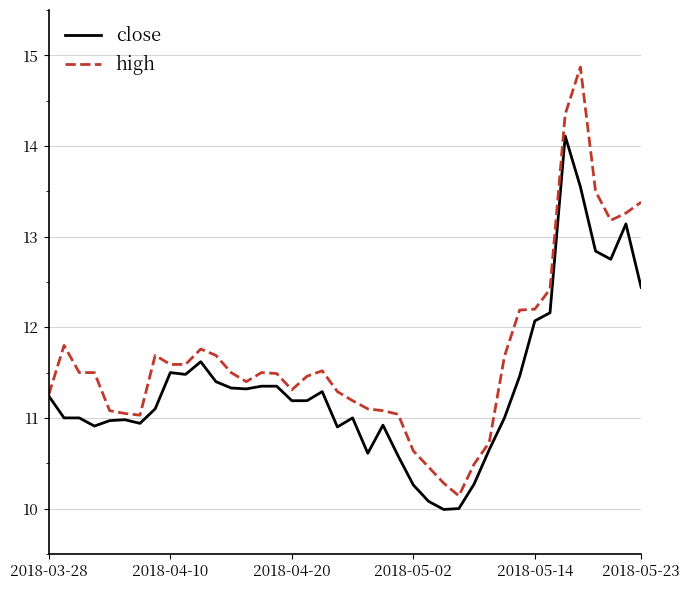

List the series in order of their peak value, lowest first.

close, high